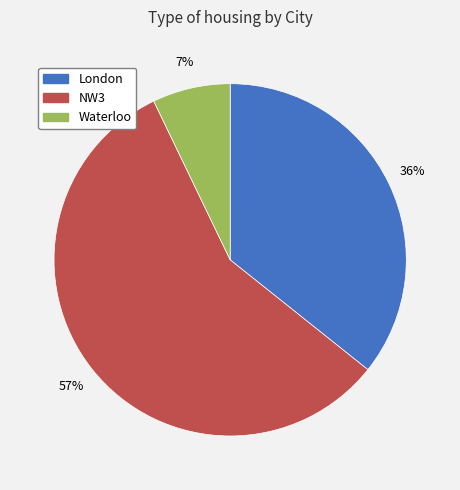

To the nearest percent, what is the combined percentage of NW3 and Waterloo?

64%